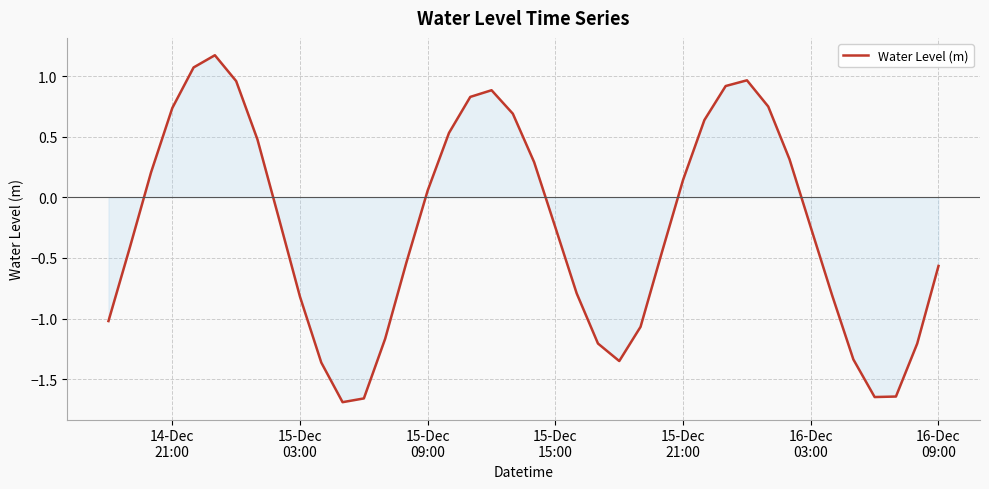

What is the greatest value displayed?

1.2